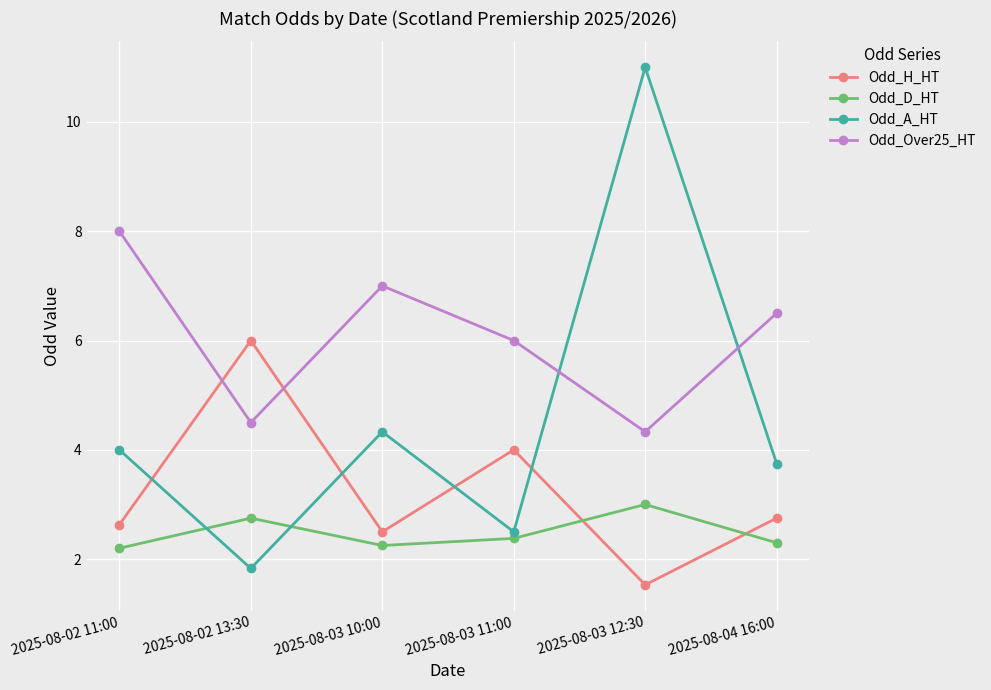

Between 2025-08-02 13:30 and 2025-08-03 11:00, which series saw the biggest shift?

Odd_H_HT